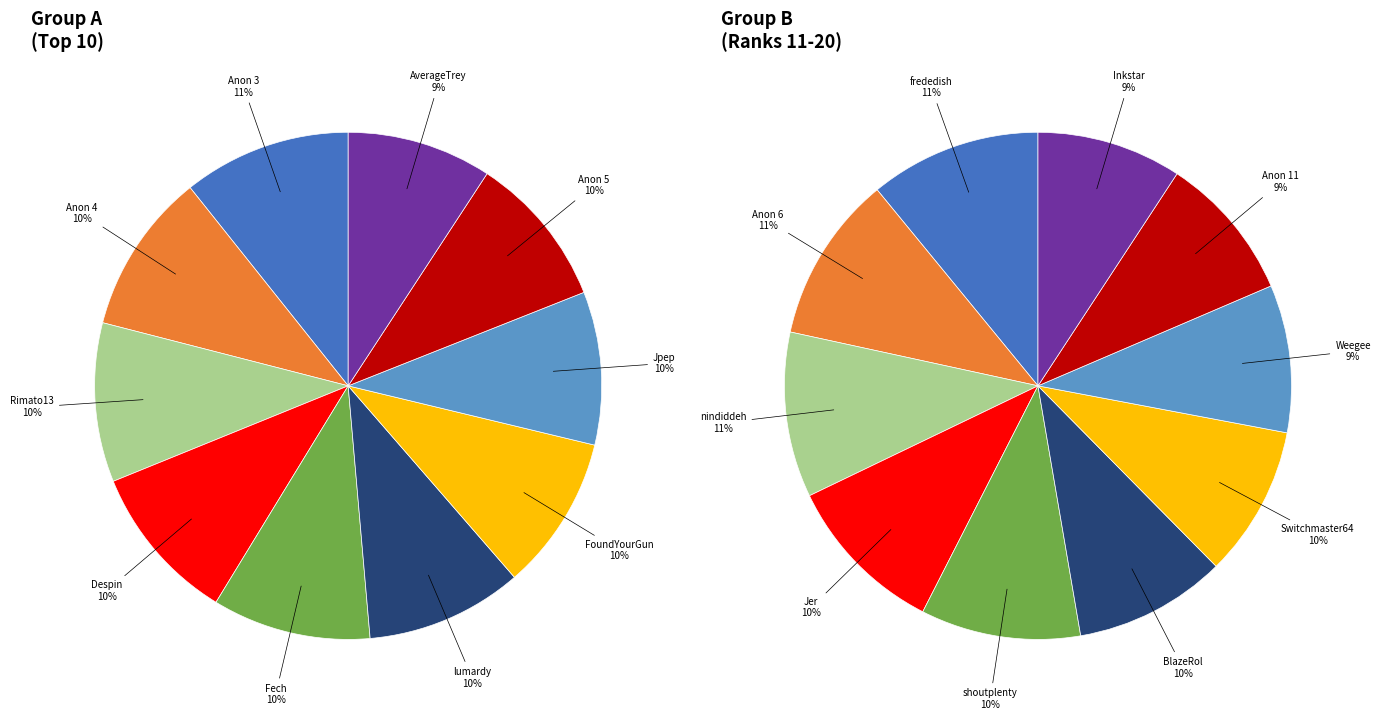

Is it true that 9 is 11% of the pie?

False